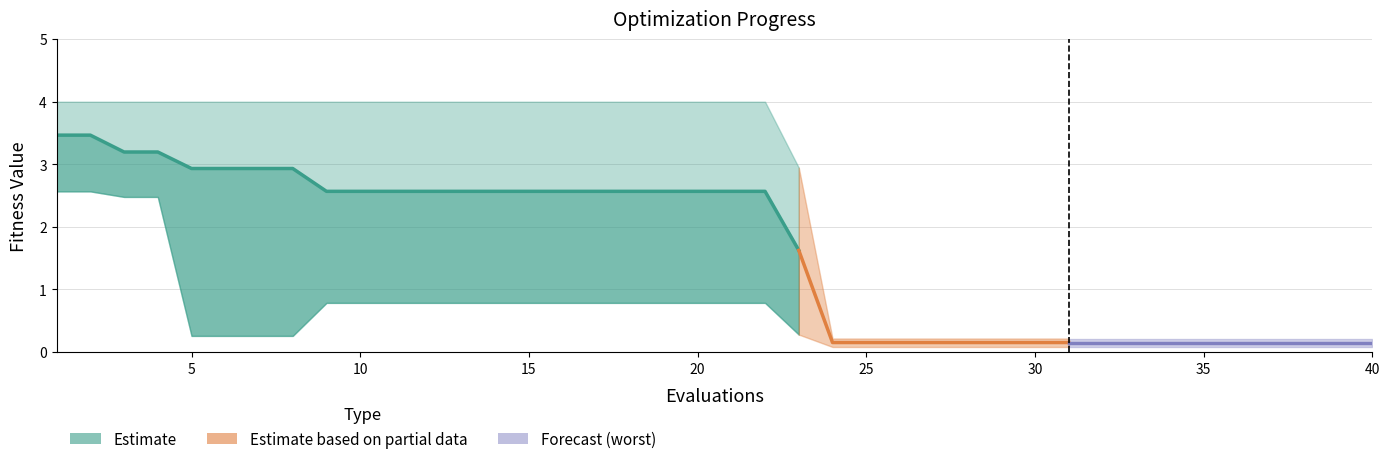

What is the sum of all values?

62.6